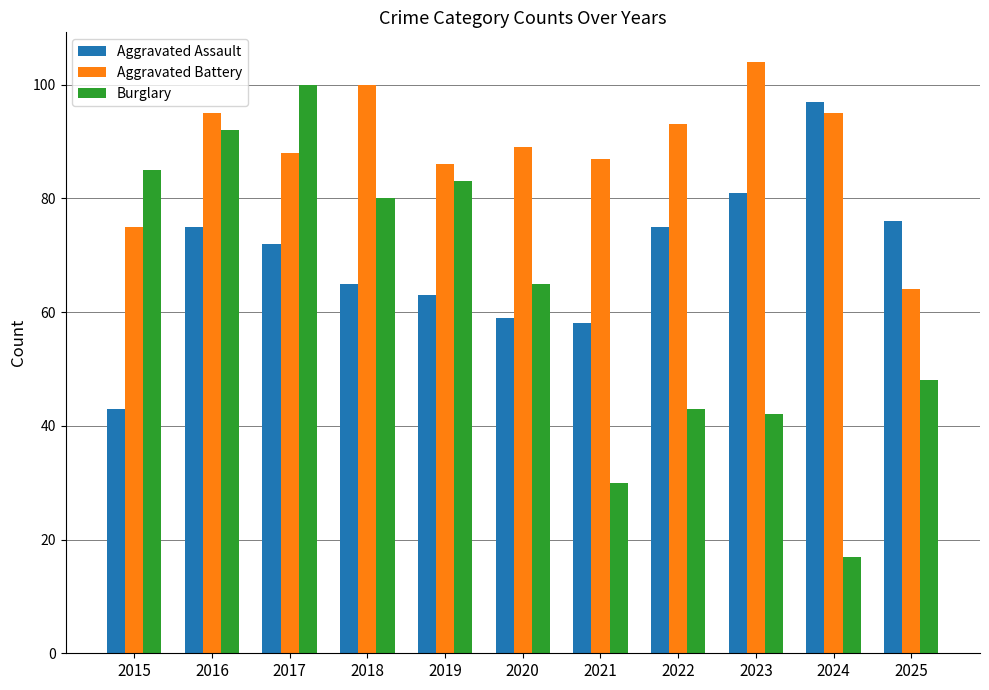

Are the bars grouped side by side (vs. stacked)?

Yes